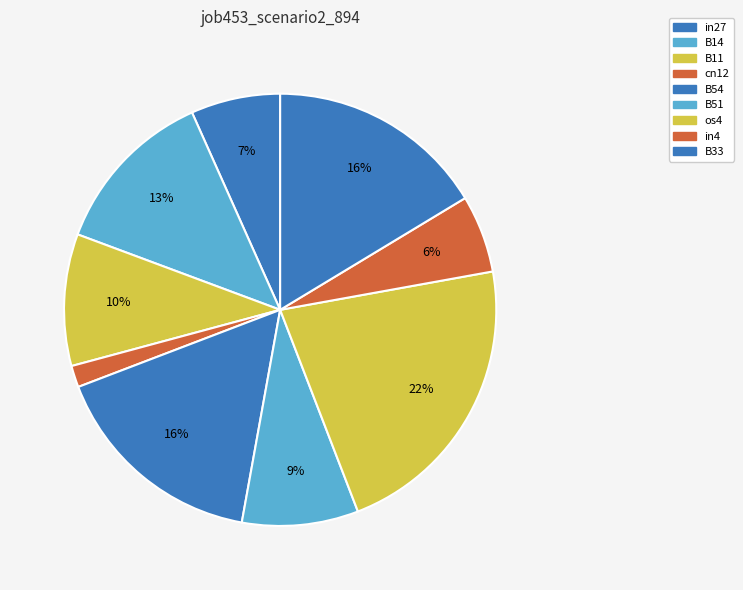

Does any single category account for the majority?

No